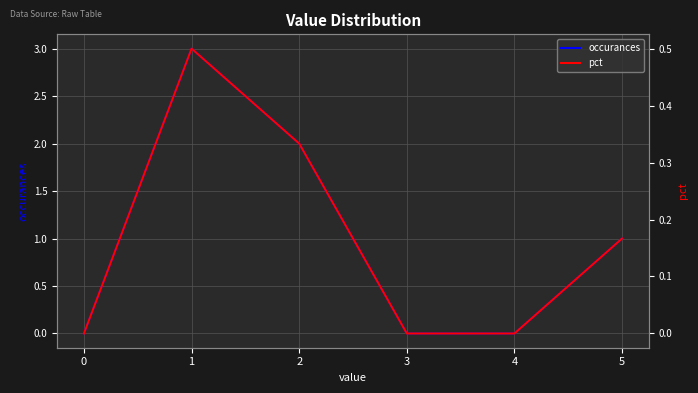

What is the difference between the maximum and minimum values in the pct series?

0.5